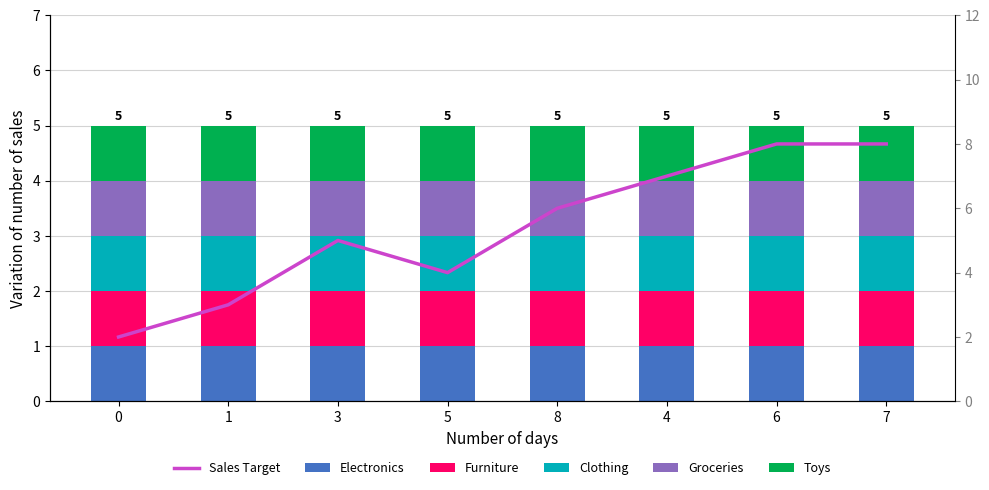

Which has a higher value, 4 or 5?

4